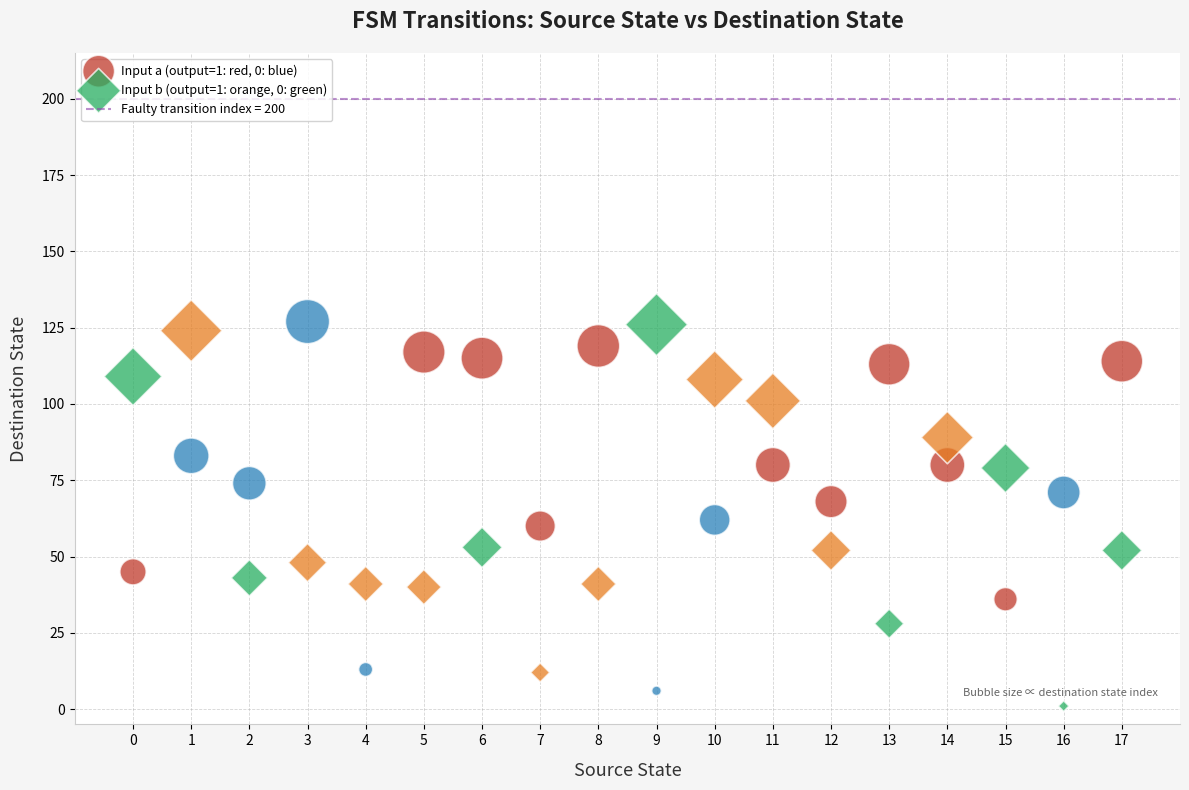

Which series has the widest spread of Y values?

Input b (output=1: orange, 0: green)